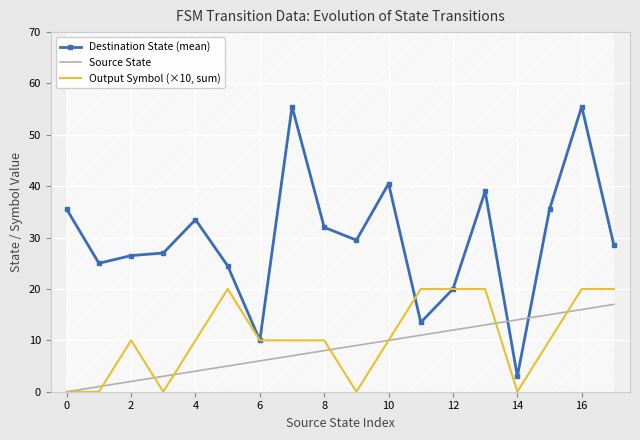

How many times do Destination State (mean) and Source State cross each other?

2